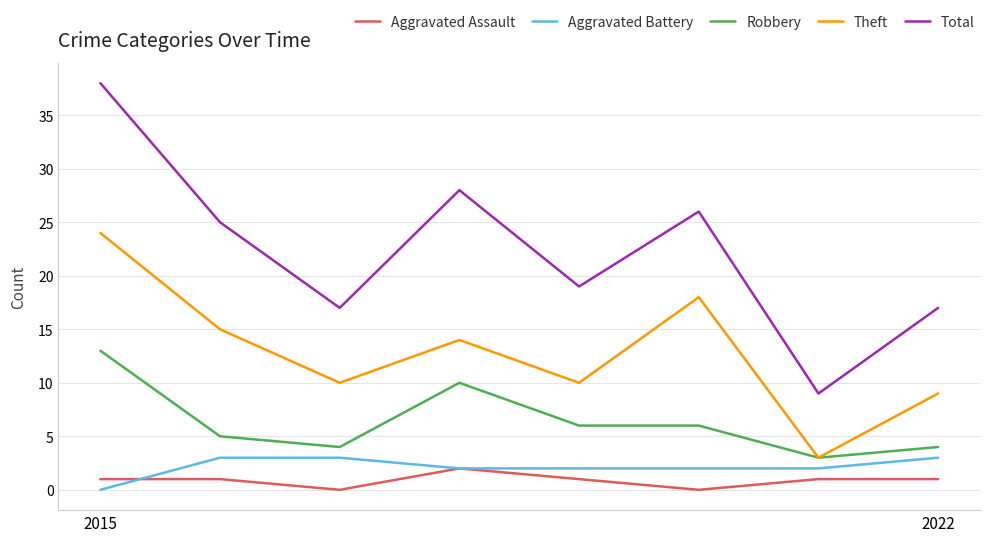

True or false: Robbery and Aggravated Assault cross at least once.

False